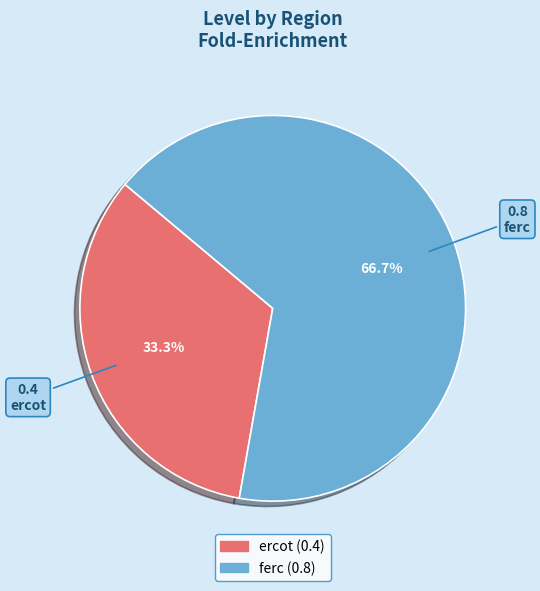

Which category has the smallest portion of the pie?

ercot